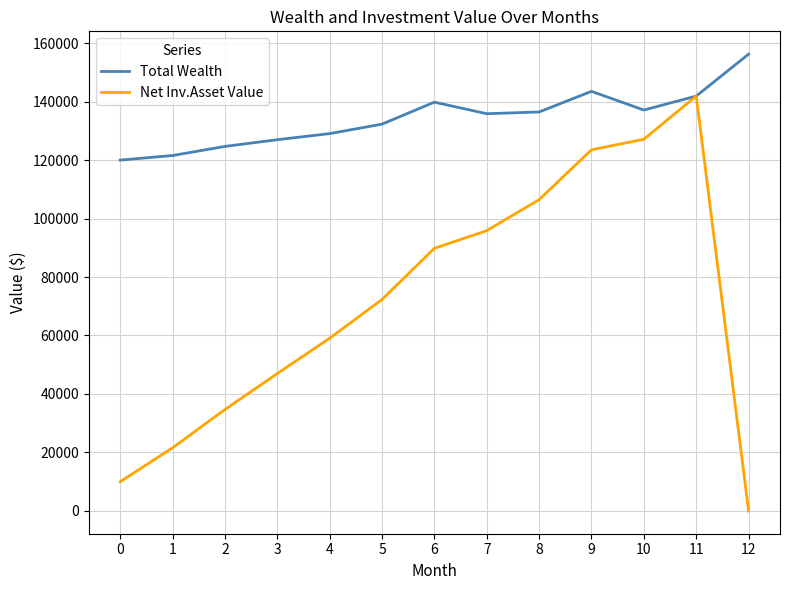

Which series changed the most between 3 and 10?

Net Inv.Asset Value